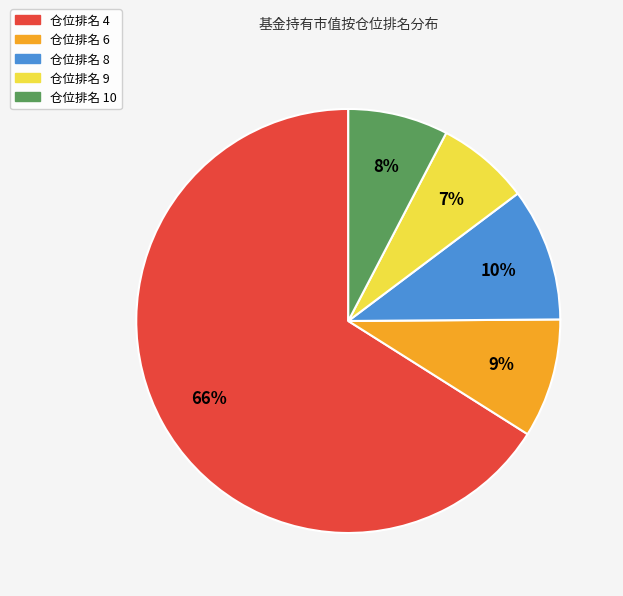

The 仓位排名 8 slice represents 10% of the pie. True or false?

True